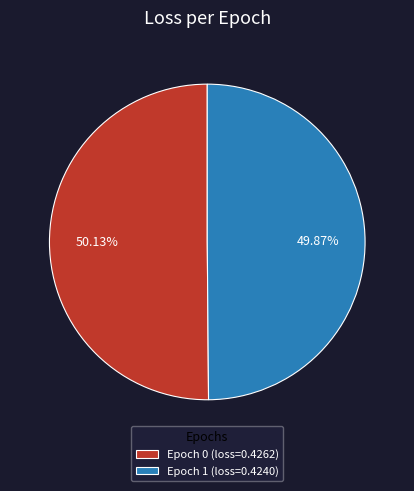

Combined, do Epoch 1 (loss=0.4240) and Epoch 0 (loss=0.4262) account for over 50%?

Yes